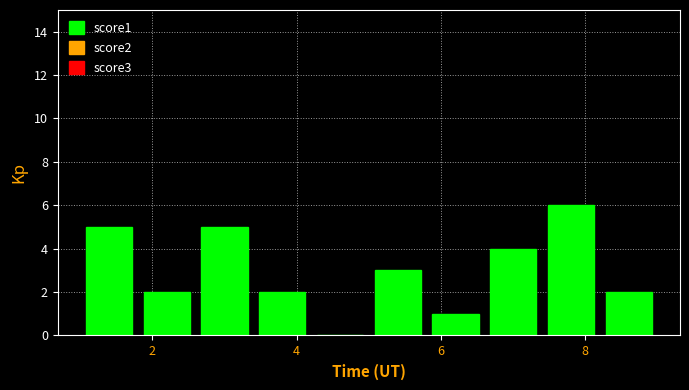

What is the height of the bar covering 6.6 to 7.4 on the x-axis? The values are not printed on the chart, so give them approximately, as read against the axis.

4